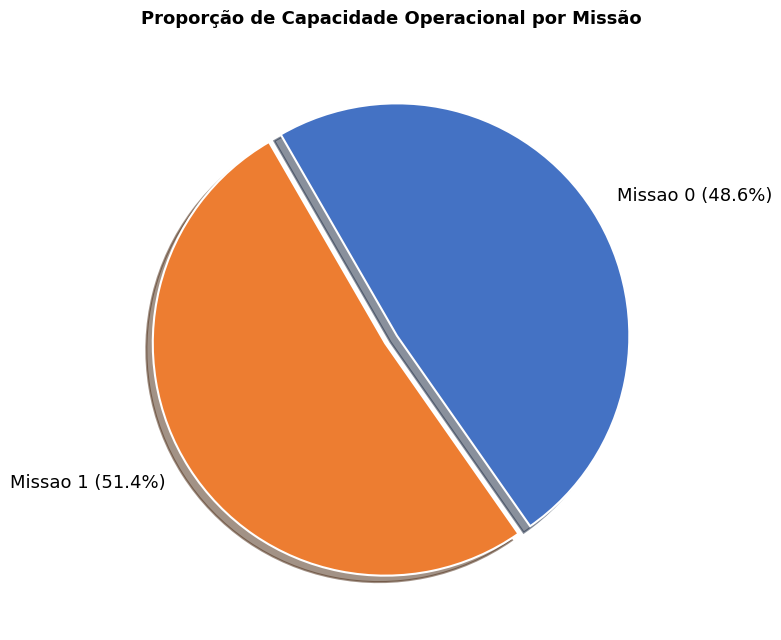

To the nearest percent, what portion does Missao 1 represent?

51%